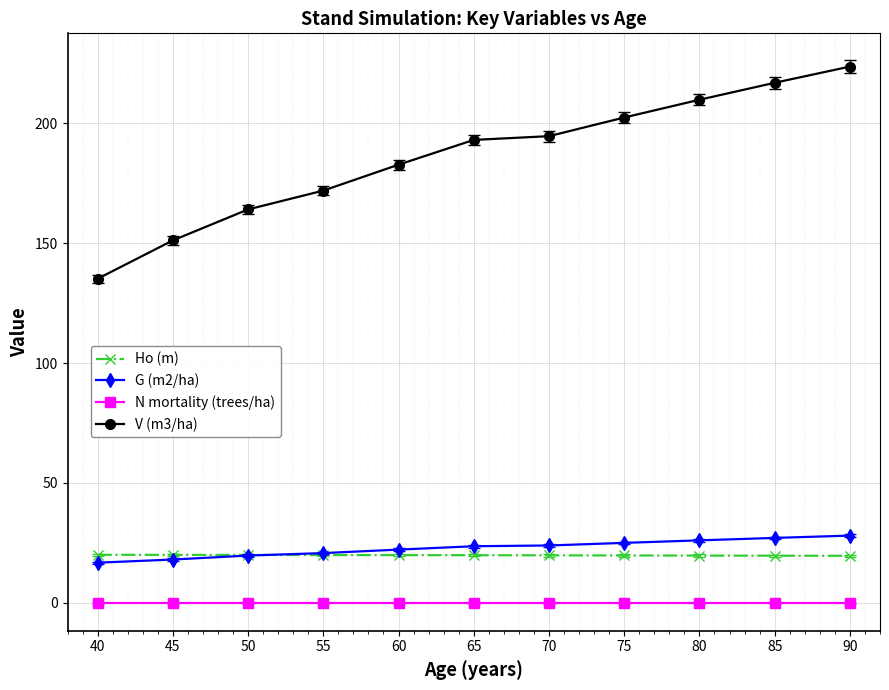

The Ho (m) series shows 19.8 at 75. True or false?

True